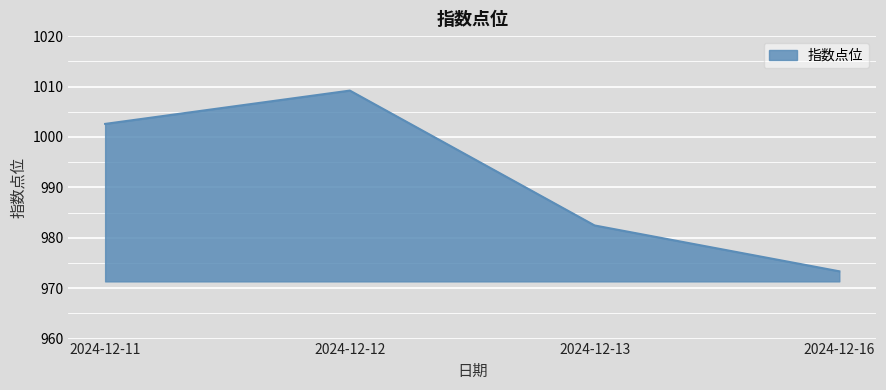

What is the sum of the values at 2024-12-11 and 2024-12-16?

1975.9